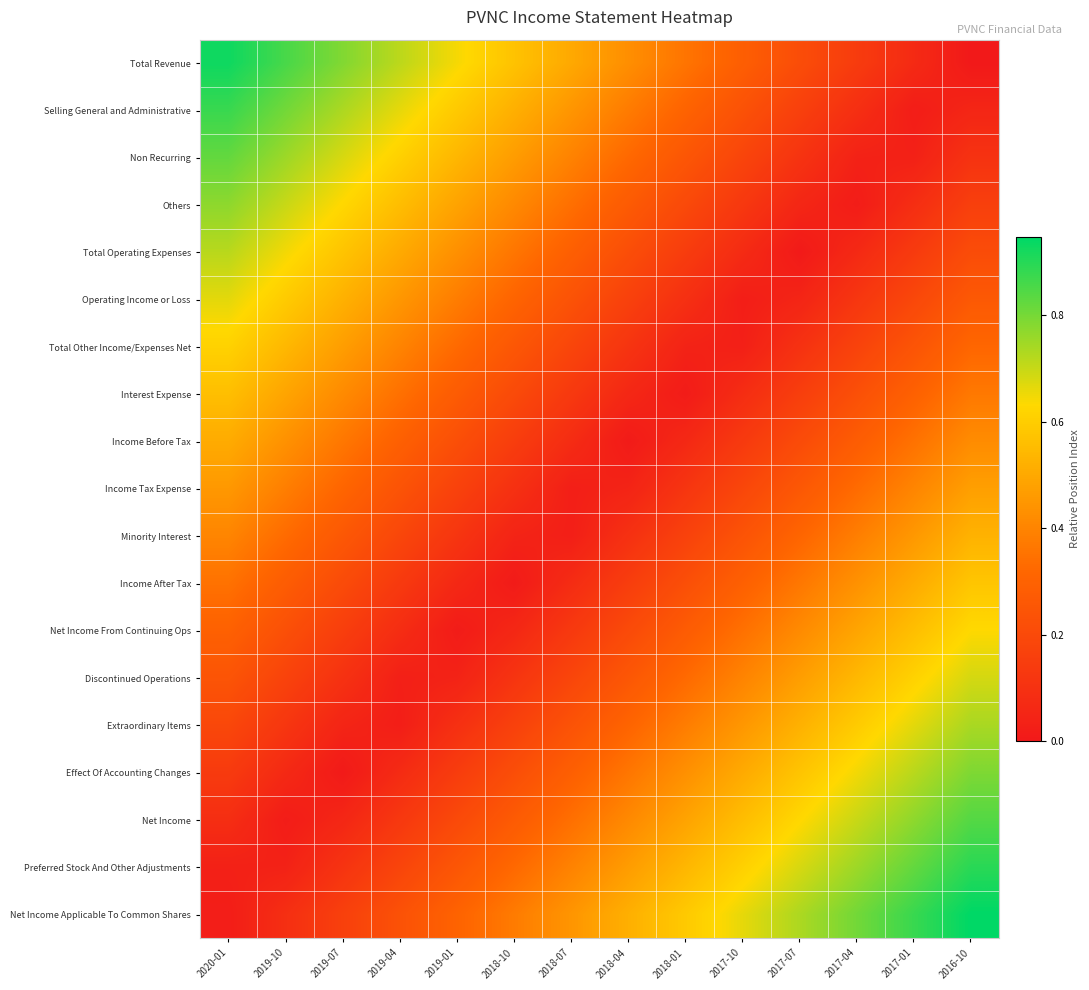

Count the number of categories in the chart.

14